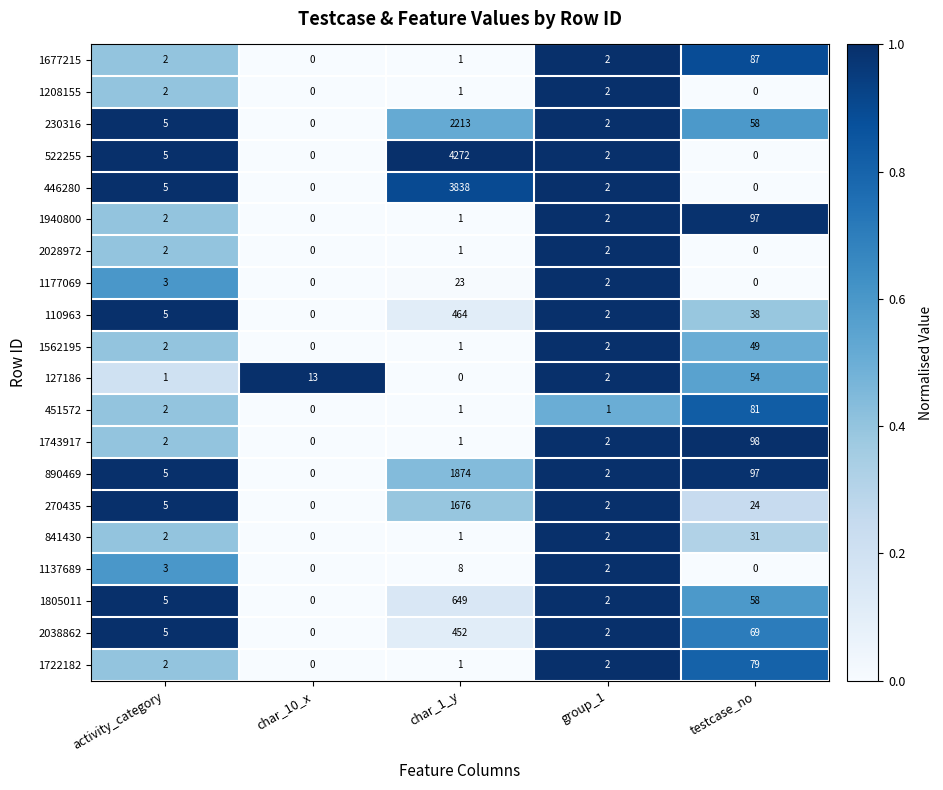

What is the difference between the maximum and minimum values in the 890469 series?

1874